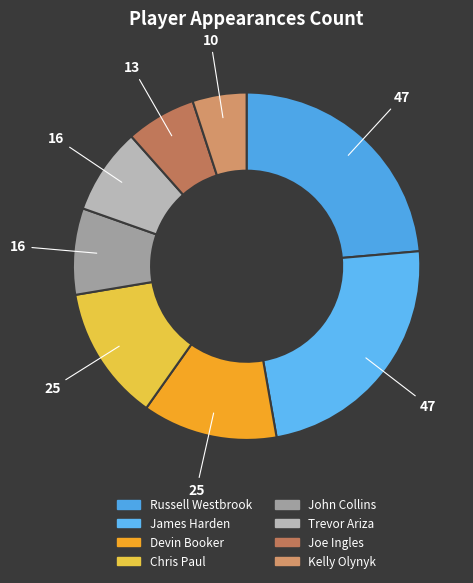

Count the number of slices in the pie.

8